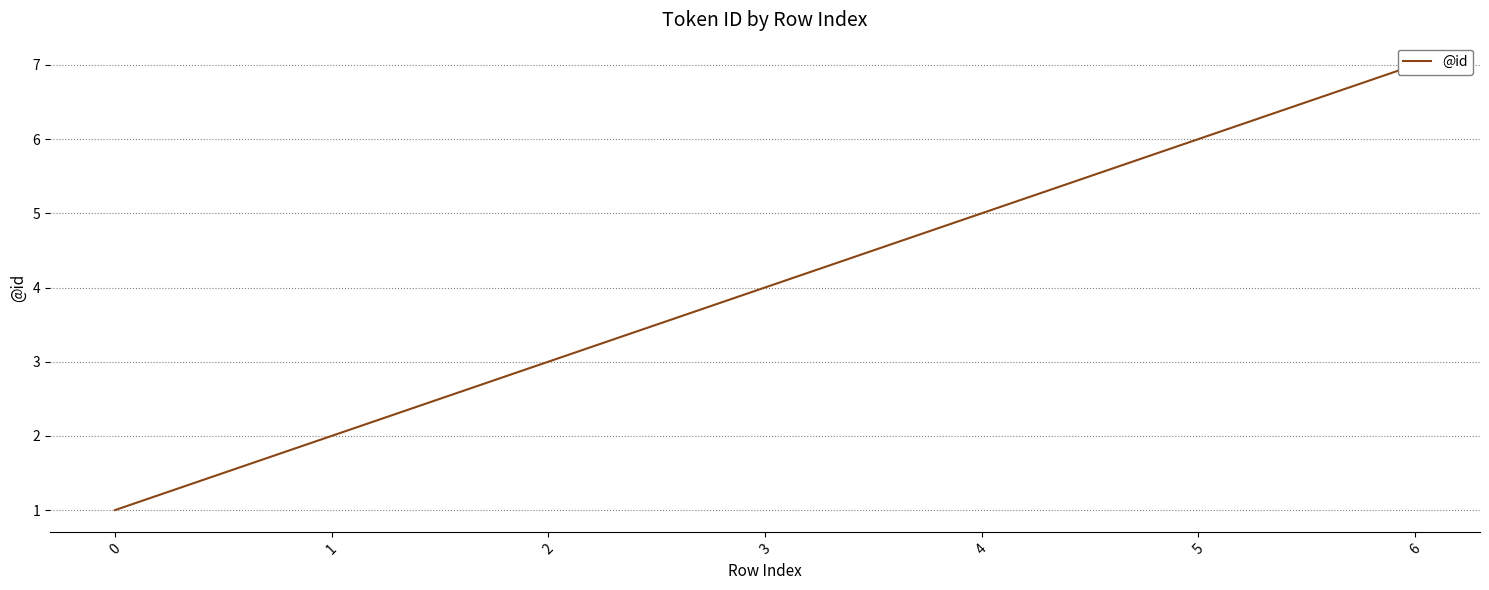

What is the maximum value shown in the chart?

7